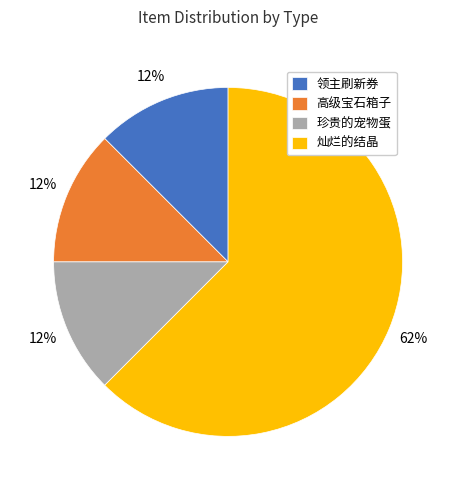

Count the number of slices in the pie.

4